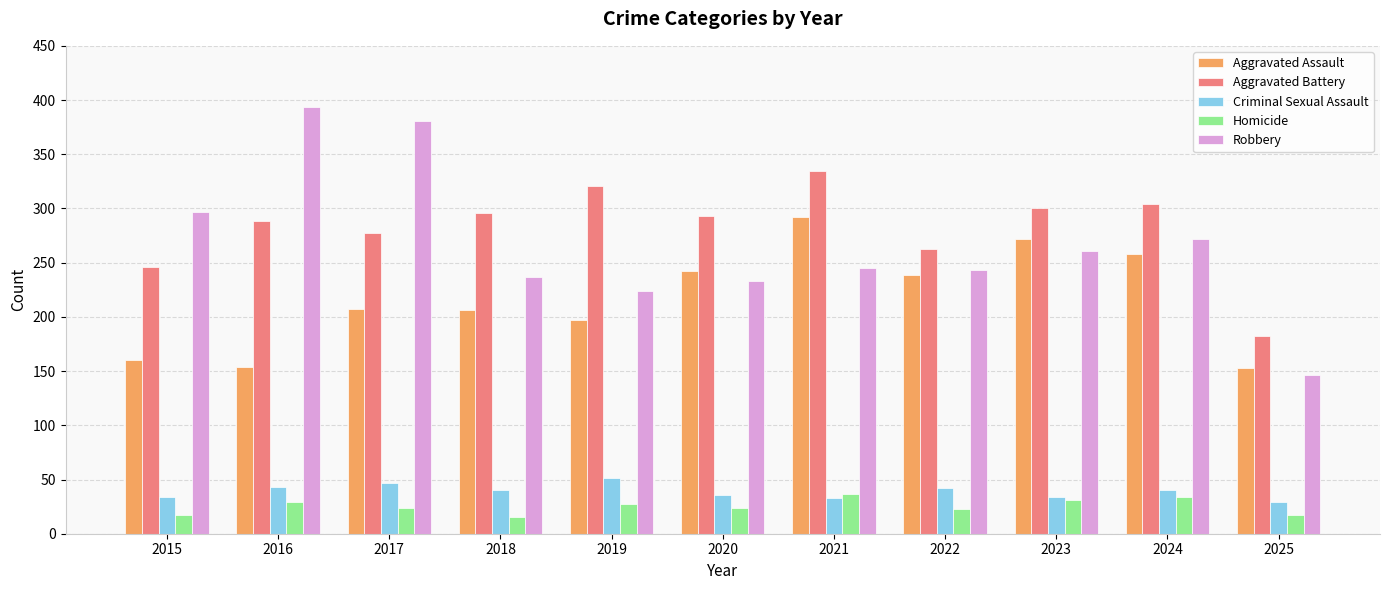

How many groups of bars are there?

11